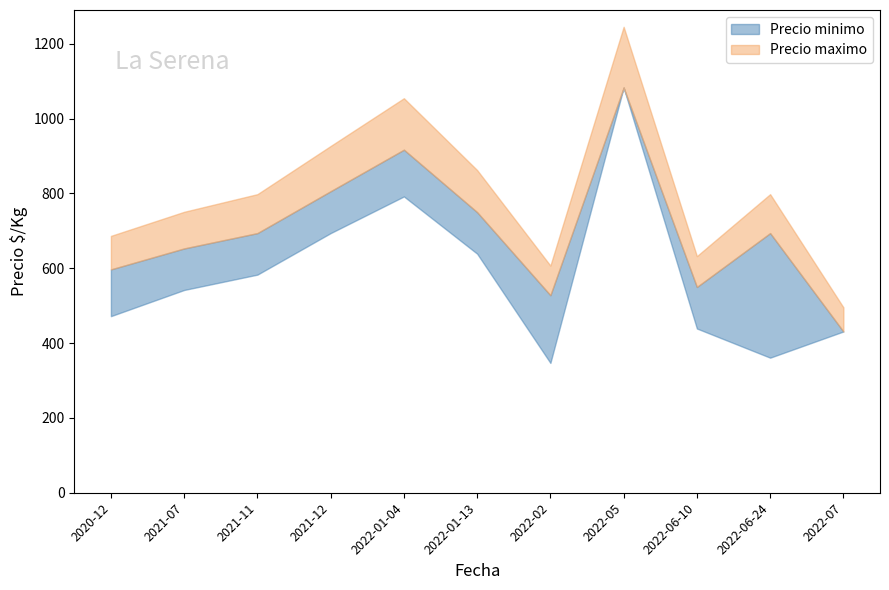

Reading right to left, transcribe all the data shown in this chart.

Precio minimo: 2022-07=431	2022-06-24=361	2022-06-10=439	2022-05=1083	2022-02=347	2022-01-13=639	2022-01-04=792	2021-12=694	2021-11=583	2021-07=542	2020-12=472
Precio maximo: 2022-07=431	2022-06-24=694	2022-06-10=550	2022-05=1083	2022-02=528	2022-01-13=750	2022-01-04=917	2021-12=806	2021-11=694	2021-07=653	2020-12=597